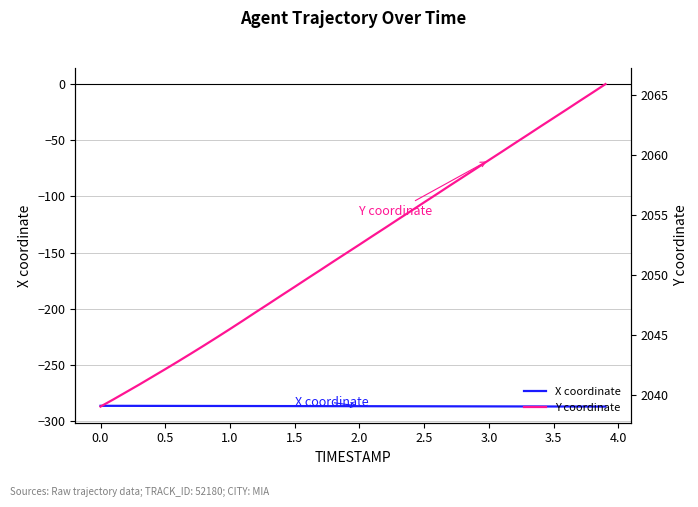

What is the value of the Y coordinate point at the 16th from the left?

2049.0